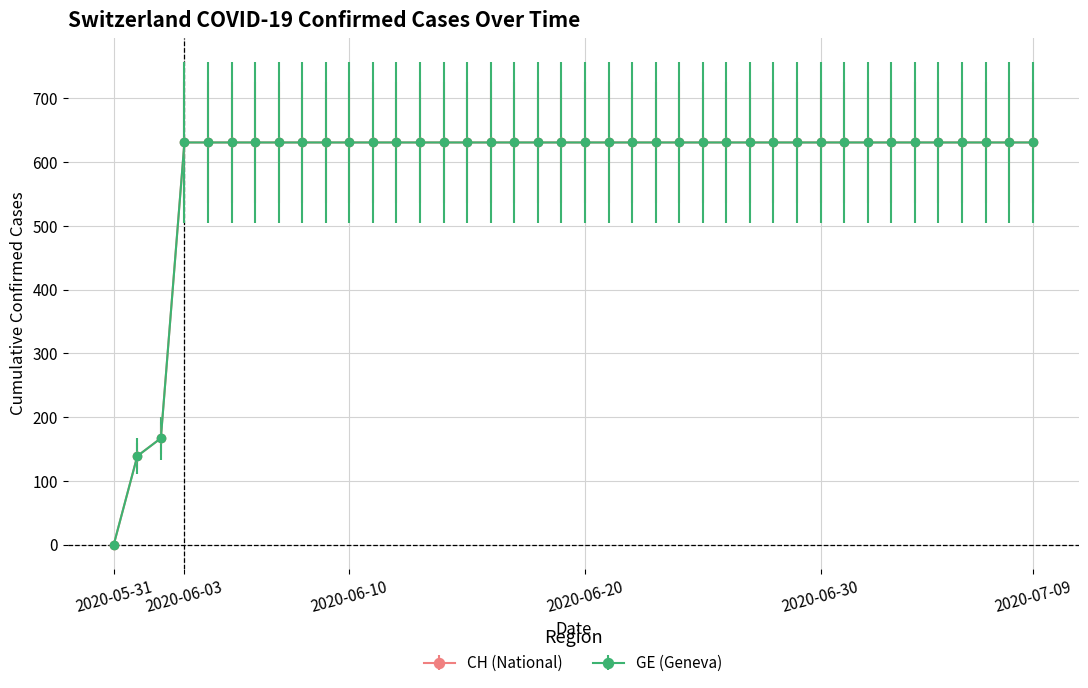

Is this an area chart (filled region under the line)?

No